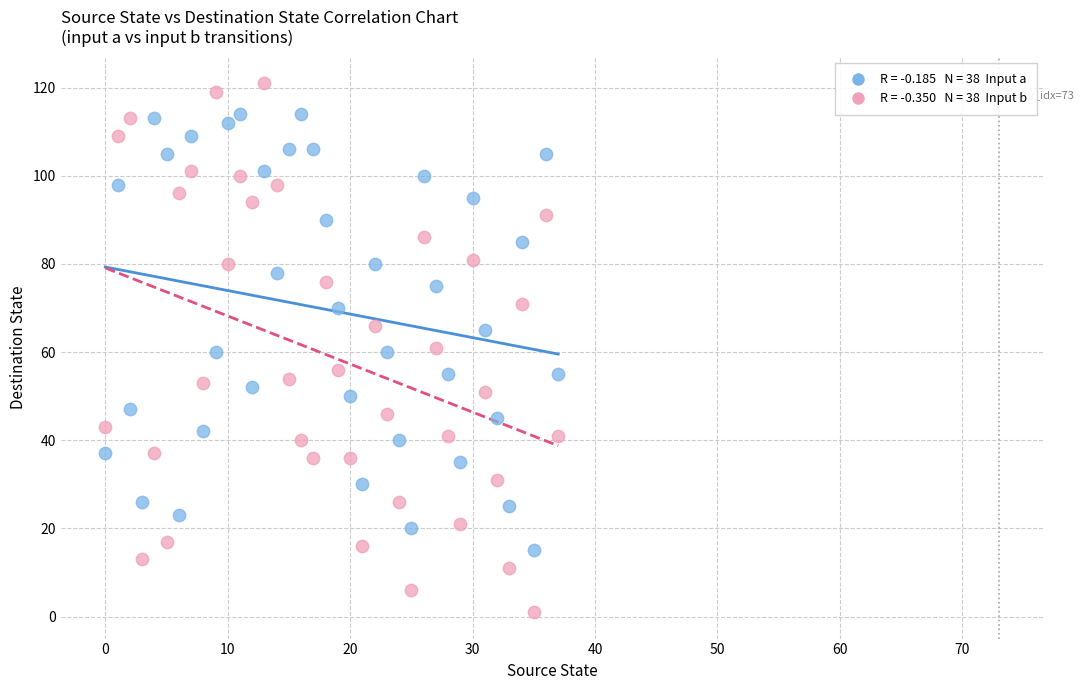

Across all data points, what is the range of Y values (max minus min)?

120